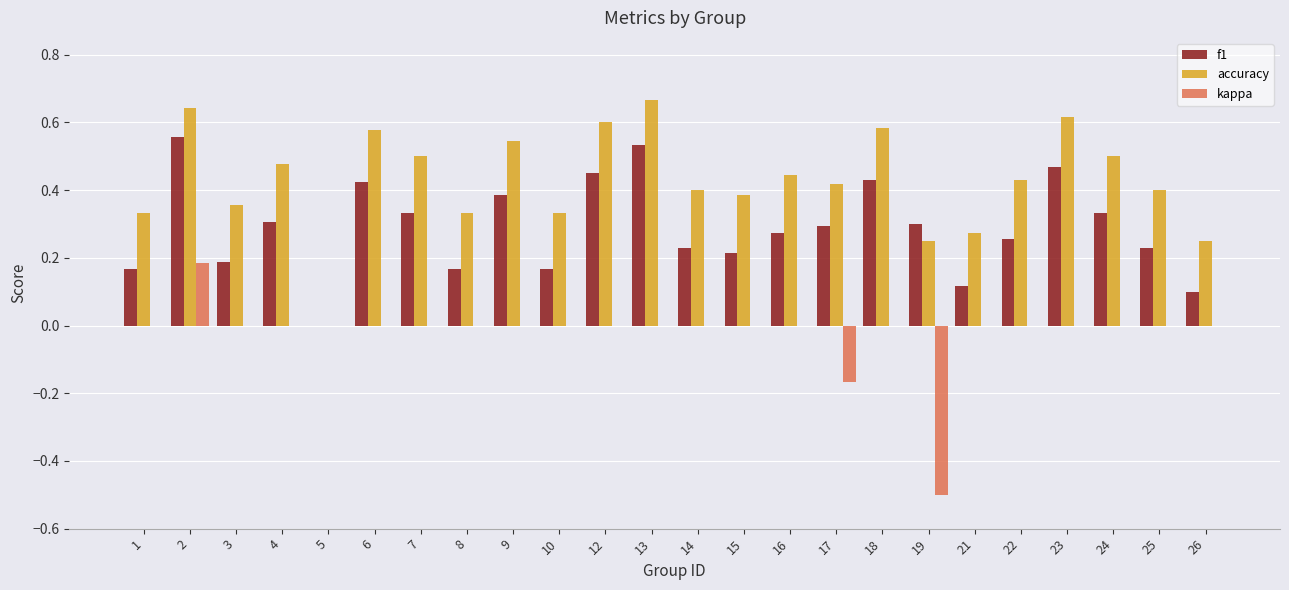

How many groups of bars are there?

24